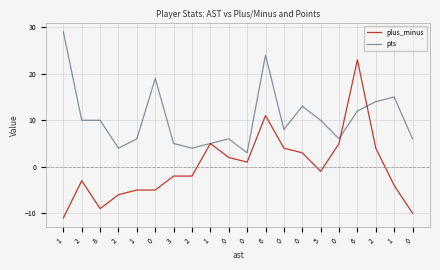

What is the label of the 6th point from the right?

5